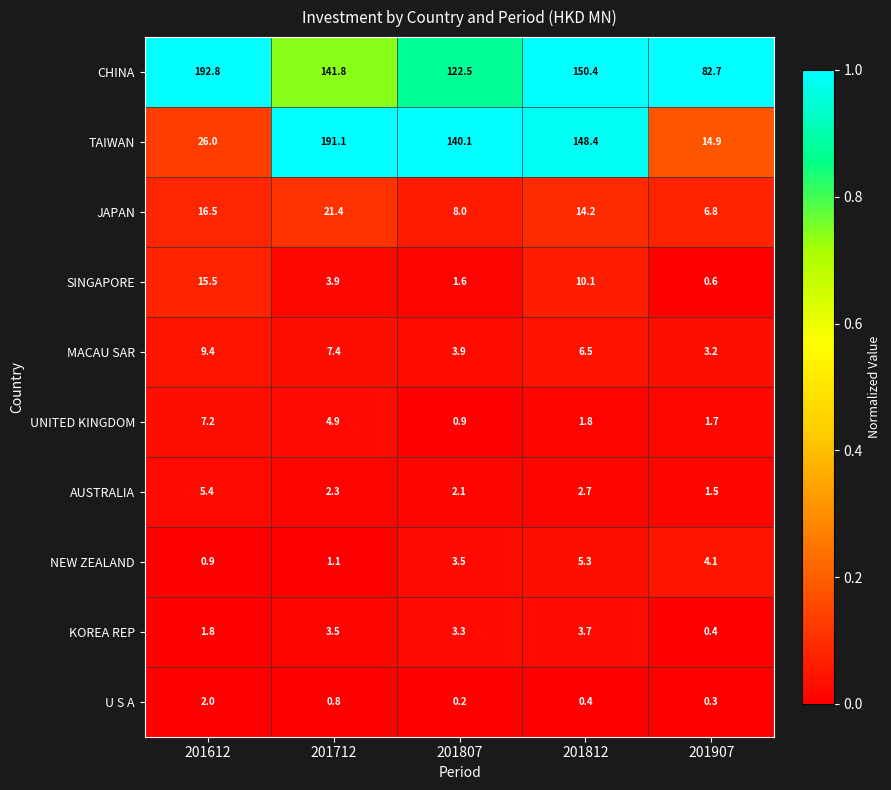

Between 201712 and 201907, which series saw the biggest shift?

TAIWAN